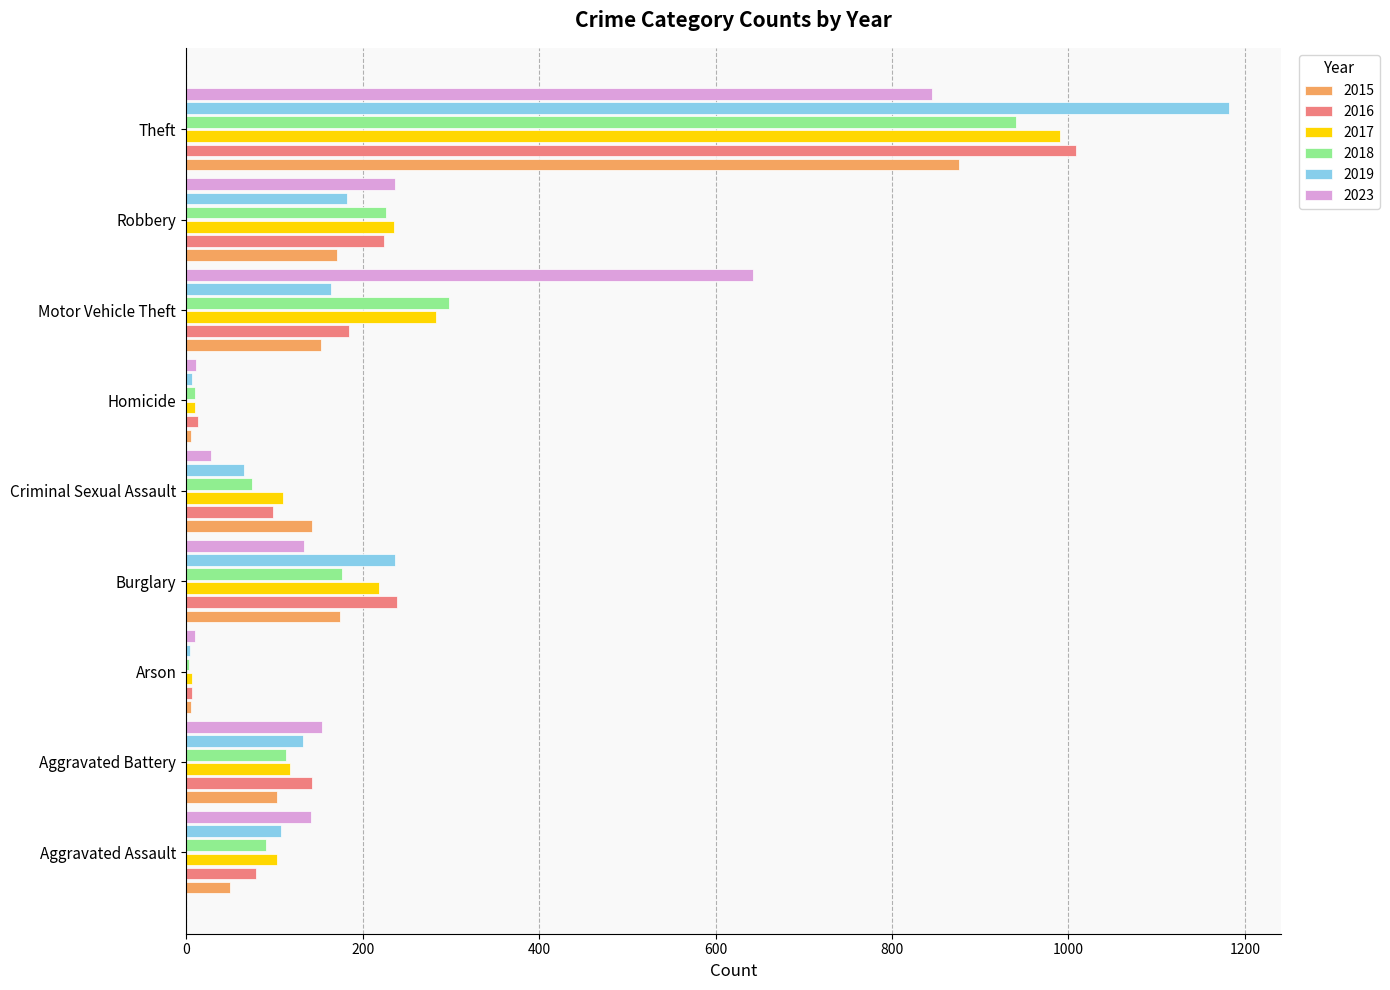

Which series changed the most between Robbery and Theft?

2019